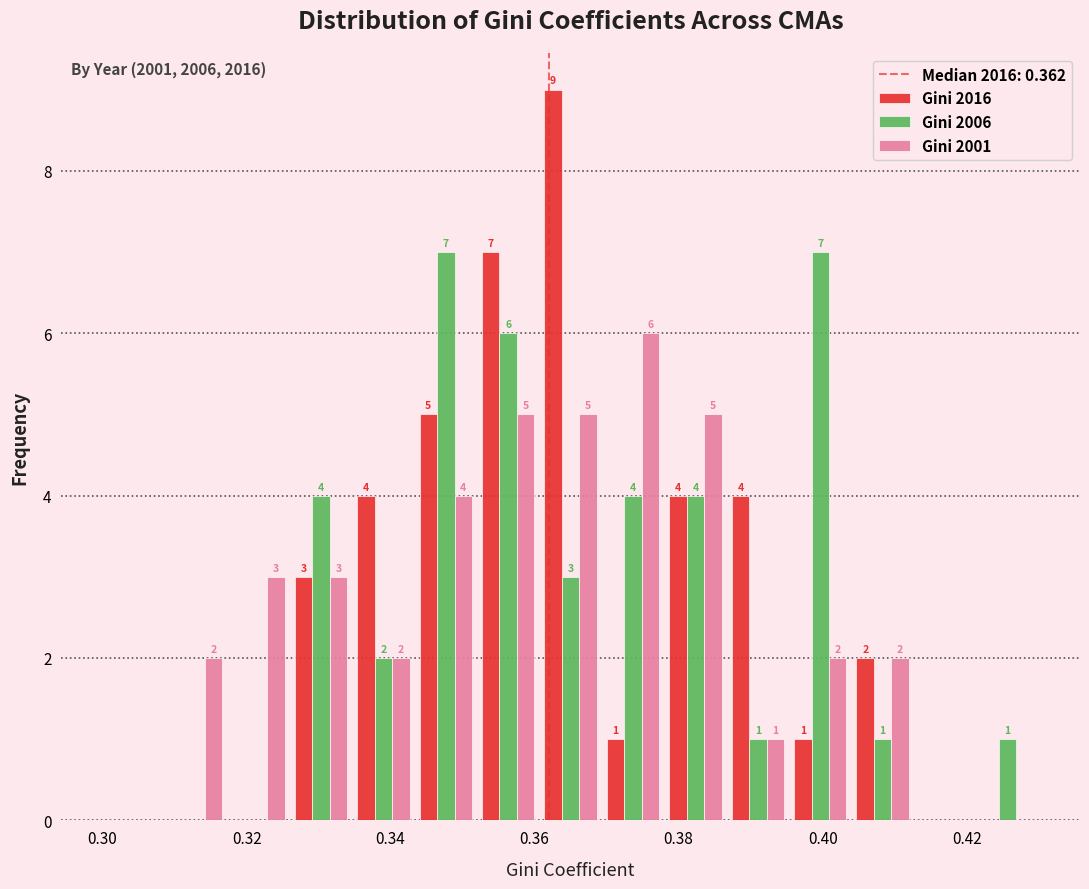

In the Gini 2016 series, which range on the x-axis has the tallest bar?

0.360 to 0.370